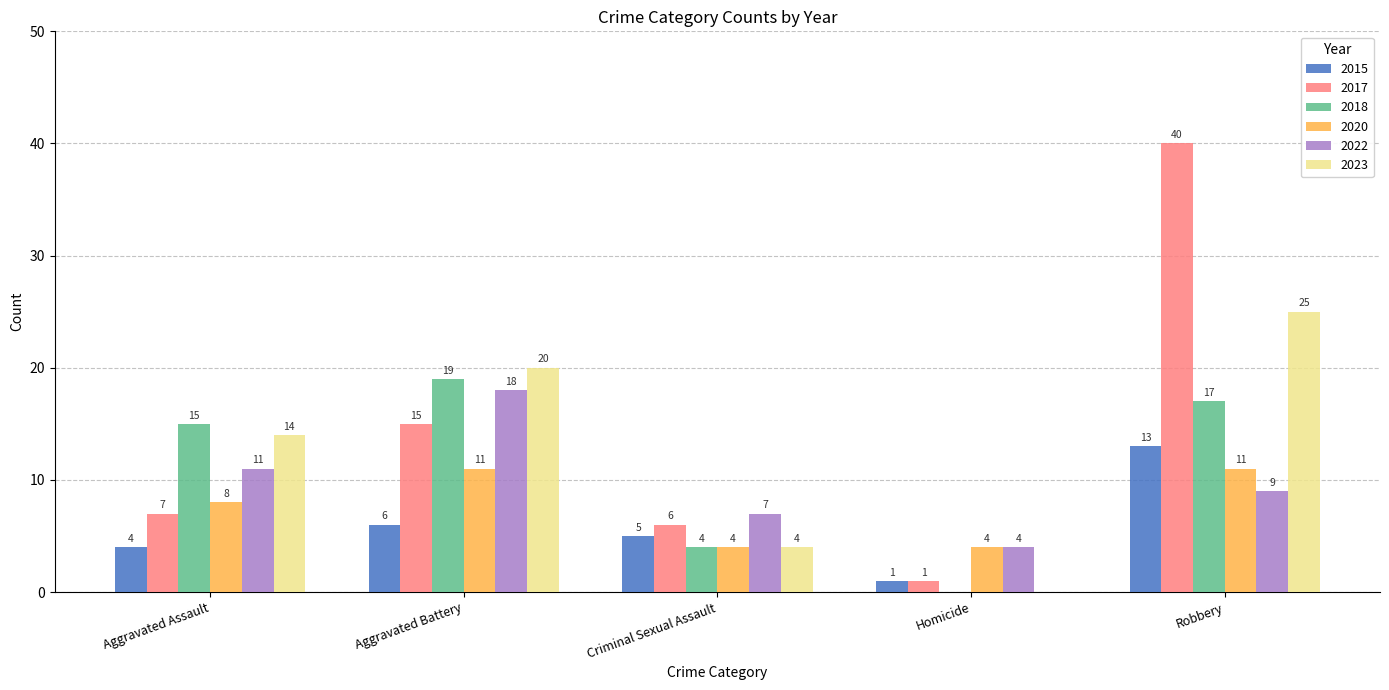

How many data points does each series have?

5